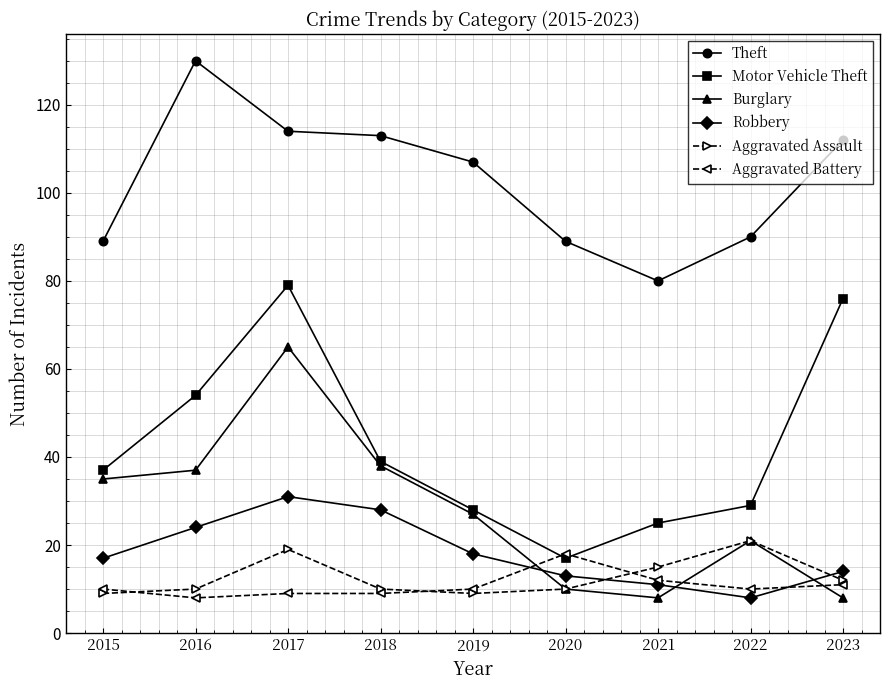

Between 2018 and 2022, which series saw the biggest shift?

Theft